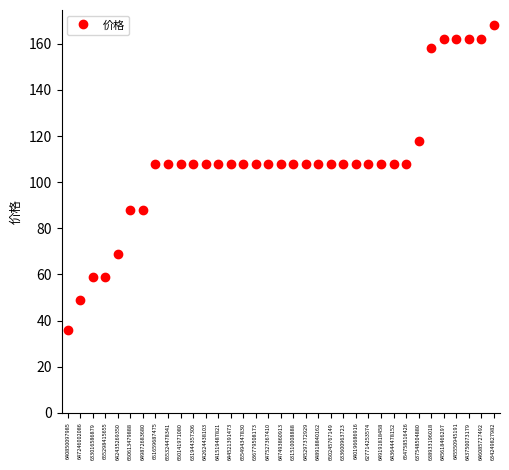

What is the average value?

108.8